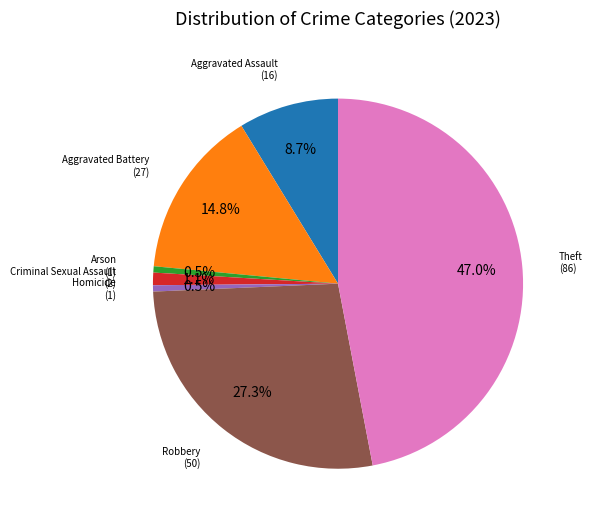

Is there any slice that represents more than half of the pie?

No